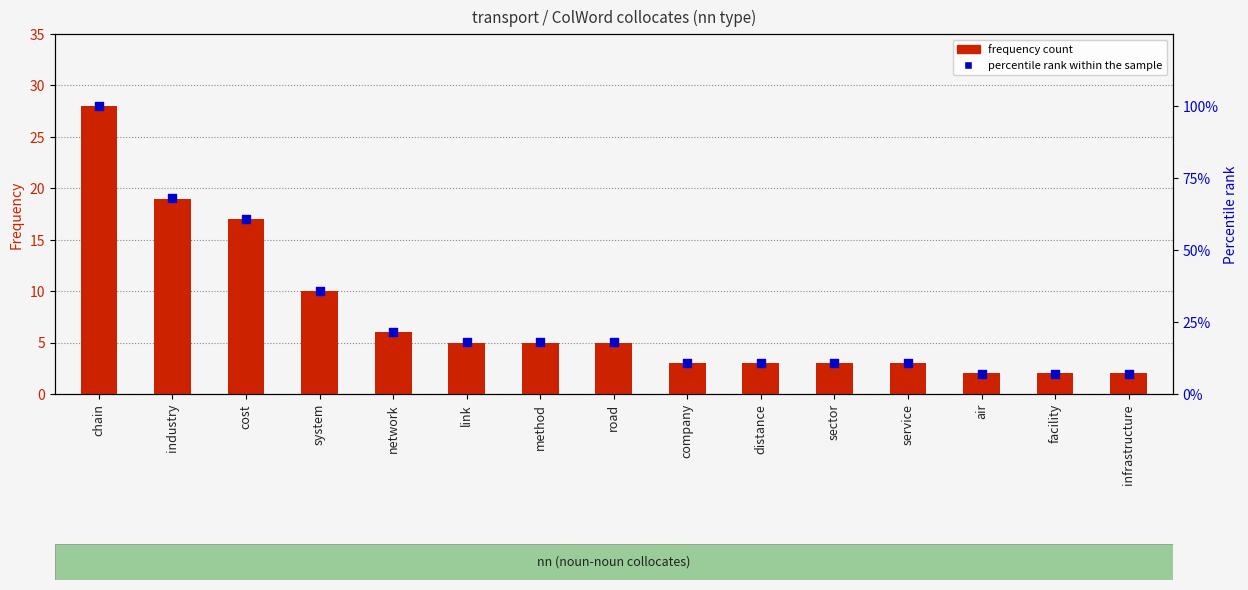

Is the value of percentile rank within the sample at distance greater than the value of frequency count at air?

Yes